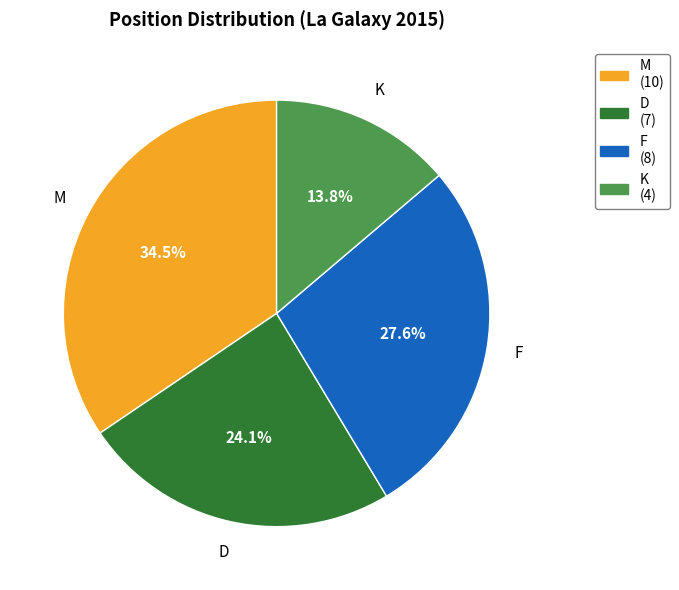

To the nearest percent, what percentage of the pie is F?

28%